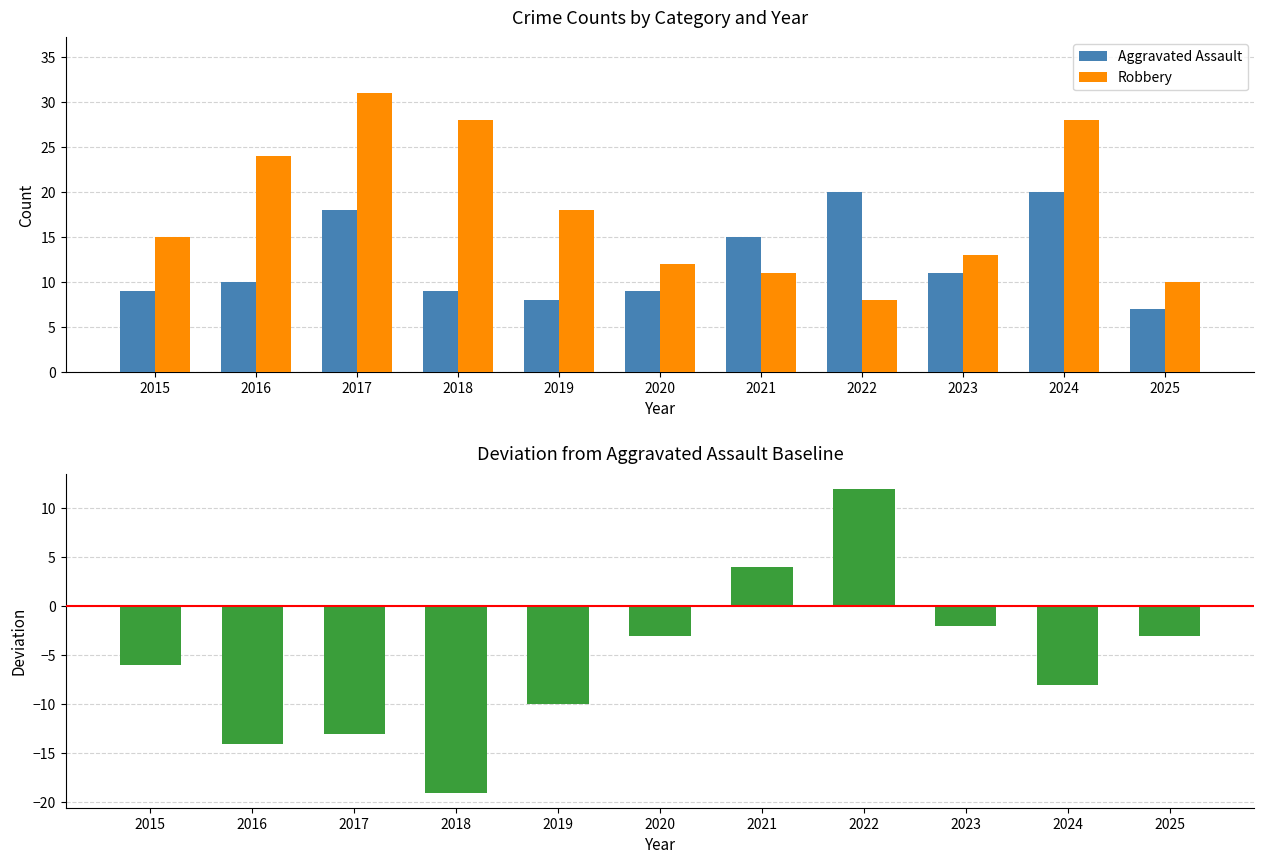

List the labels in order of Aggravated Assault value, smallest first.

2025, 2019, 2015, 2018, 2020, 2016, 2023, 2021, 2017, 2022, 2024